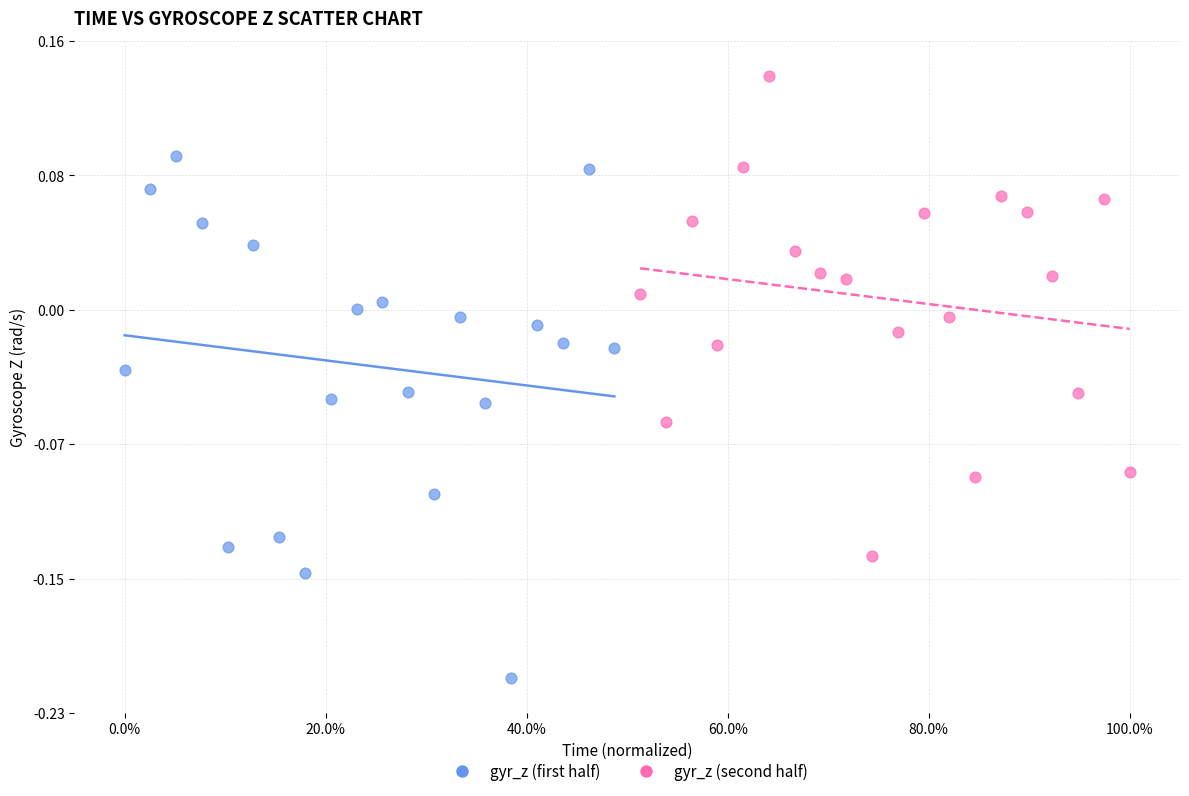

Which series reaches the minimum Y coordinate?

gyr_z (first half)